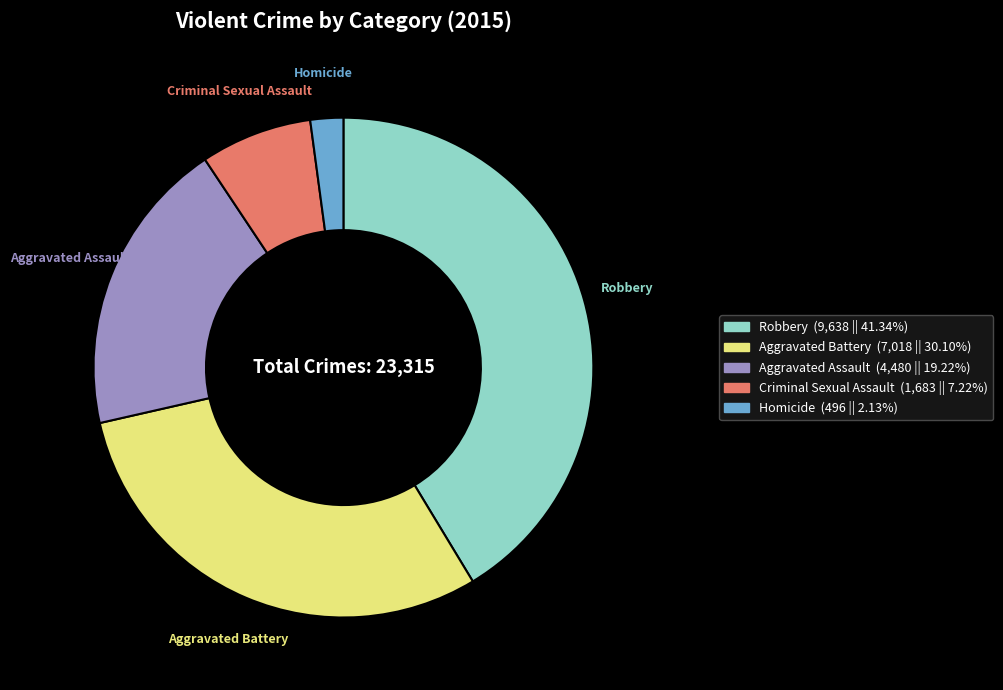

Which category has the biggest portion of the pie?

Robbery